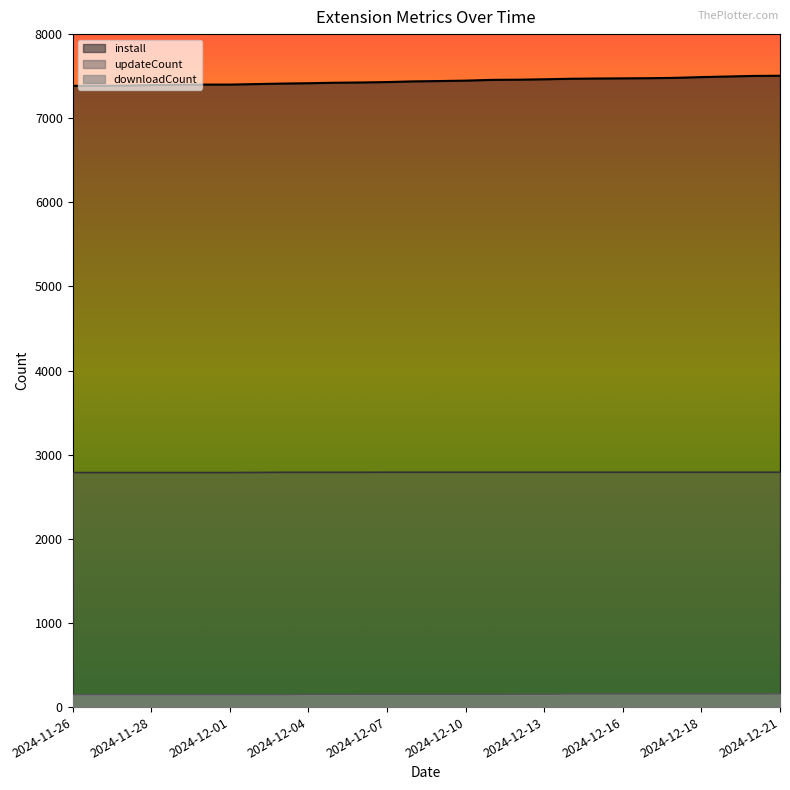

How many distinct data groups are displayed?

3